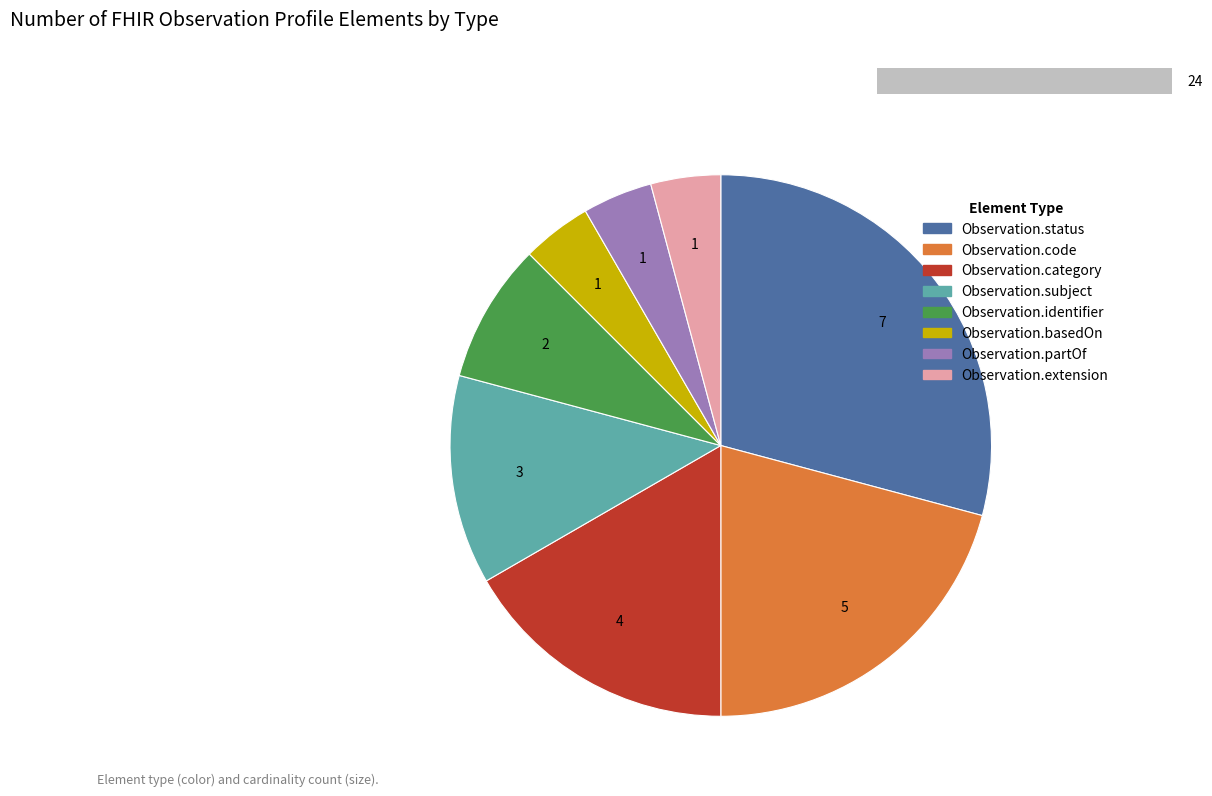

What percentage do Observation.partOf and Observation.identifier together represent?

12.5%